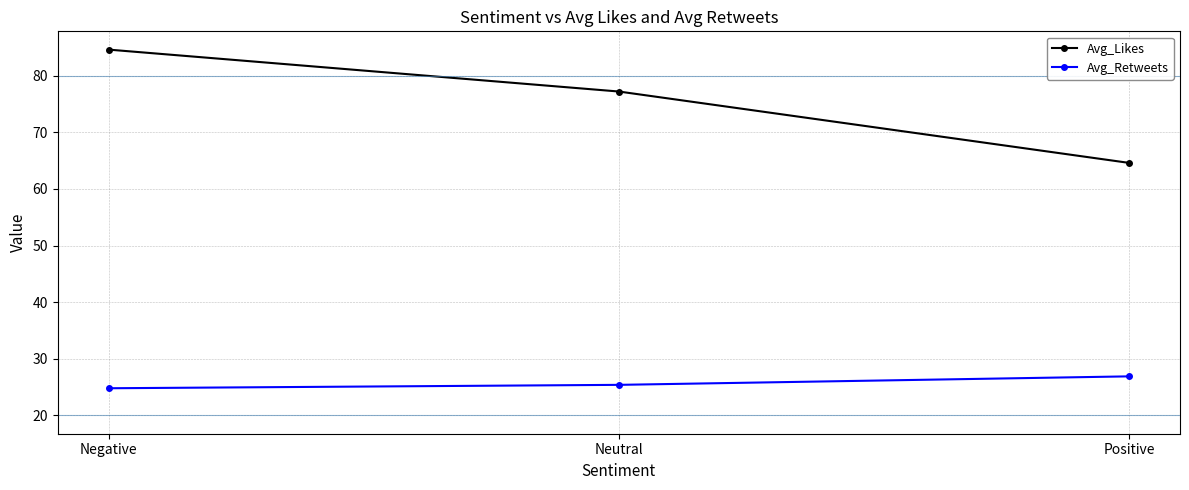

How many distinct data groups are displayed?

2